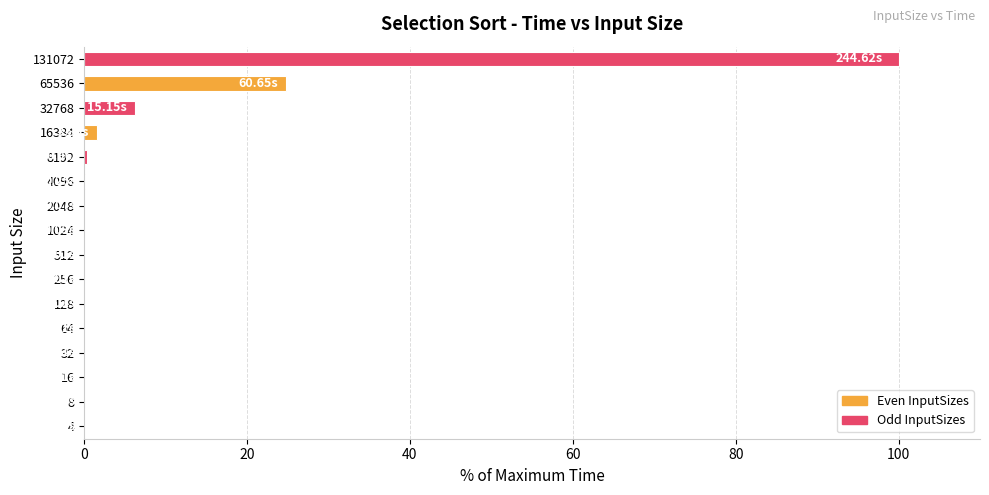

What is the sum of all values?

133.1